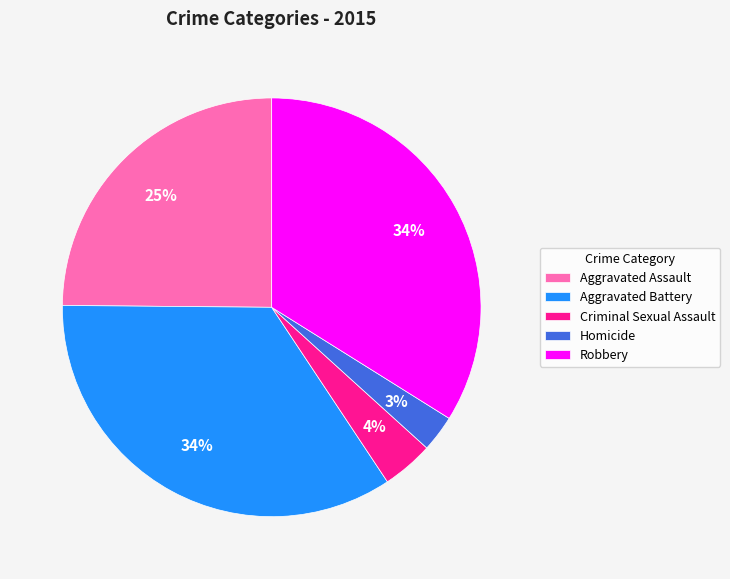

To the nearest percent, what percentage of the pie is Aggravated Battery?

34%